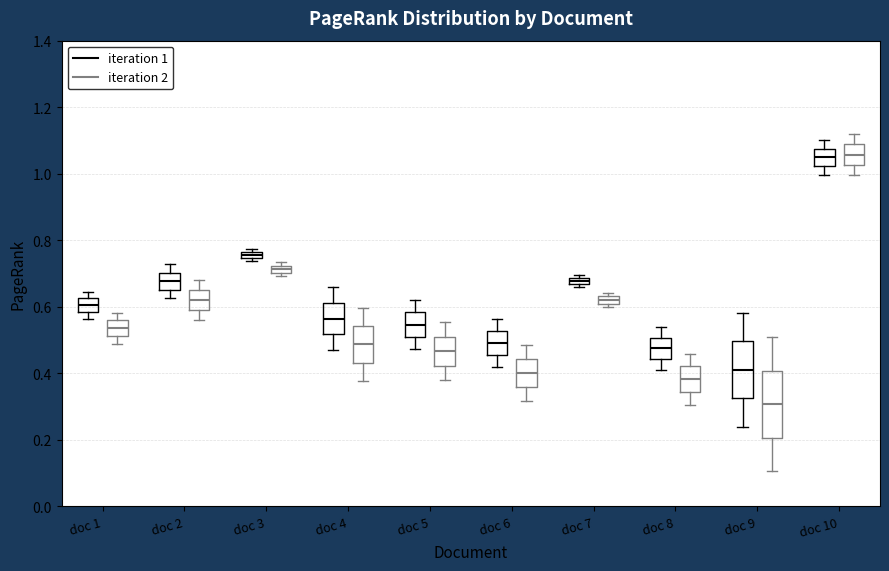

Where is the upper edge of the box for doc 8 (iteration 2) on the y-axis? The values are not printed on the chart, so give them approximately, as read against the axis.

0.42